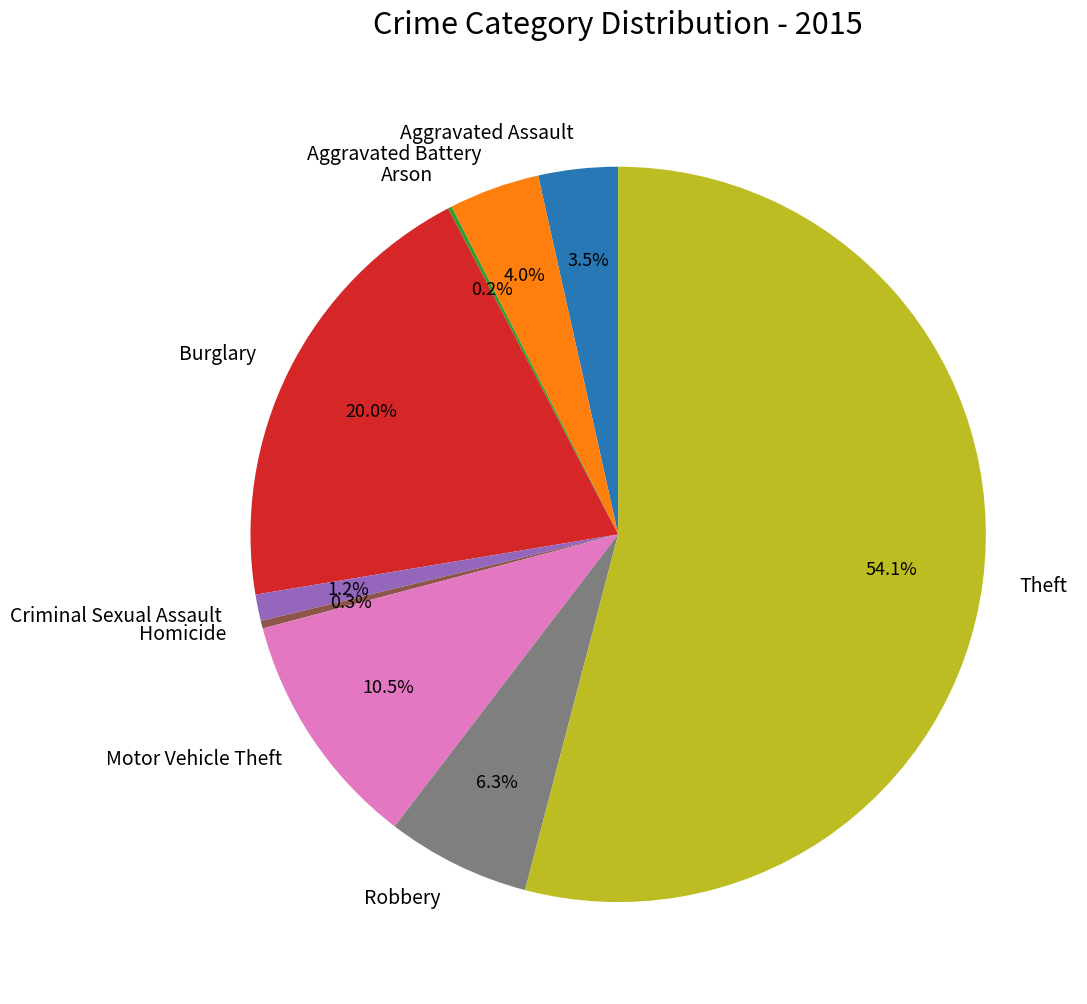

Which category has the biggest portion of the pie?

Theft